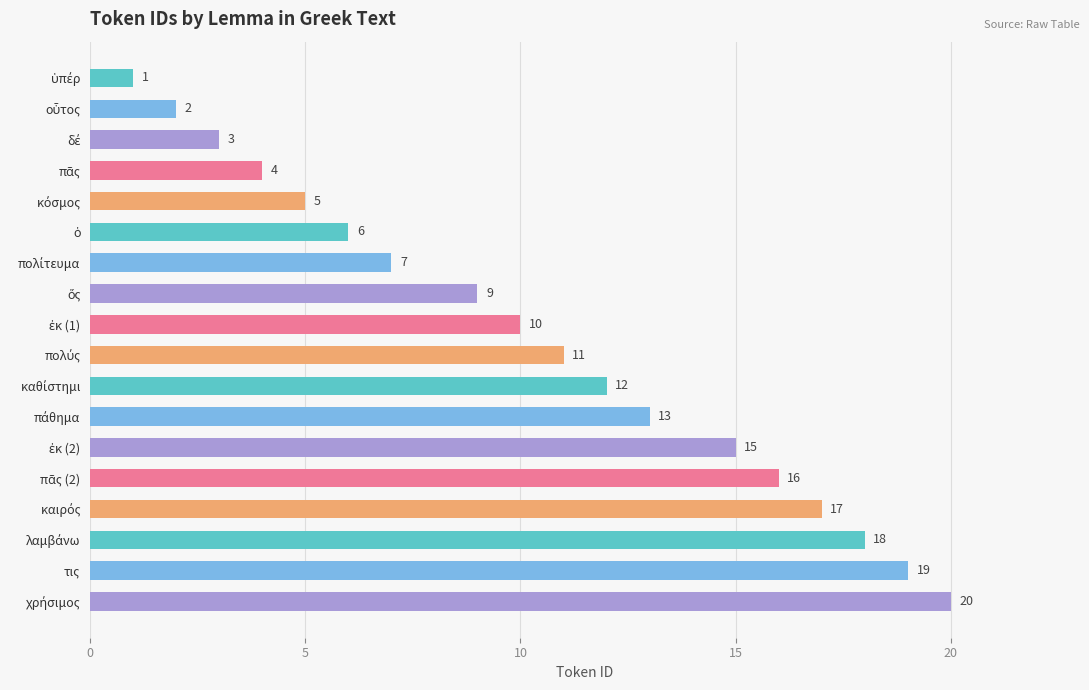

What is the value of the 10th bar from the top?

11